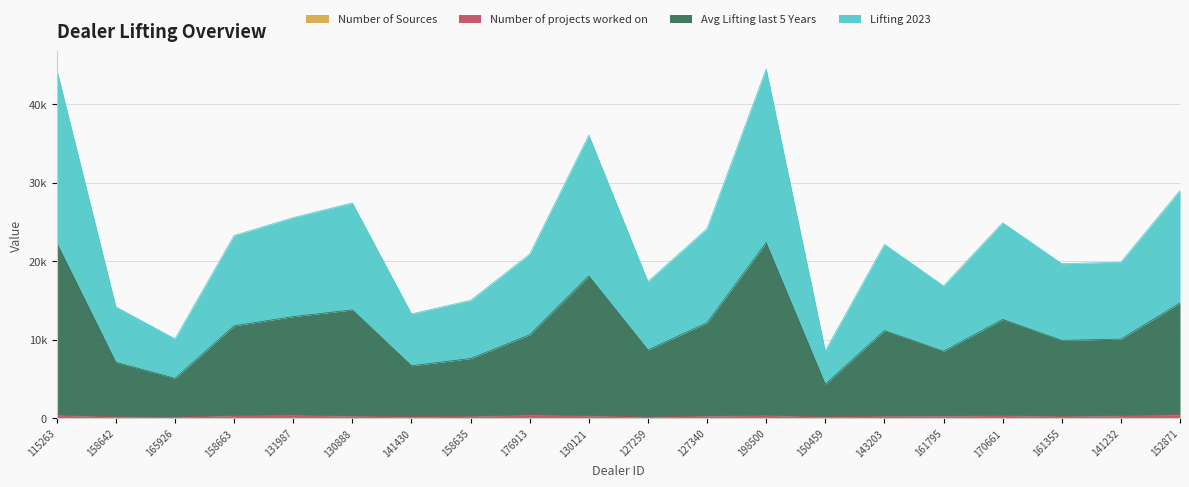

What is the difference between the highest and lowest values at 130888?

27420.7